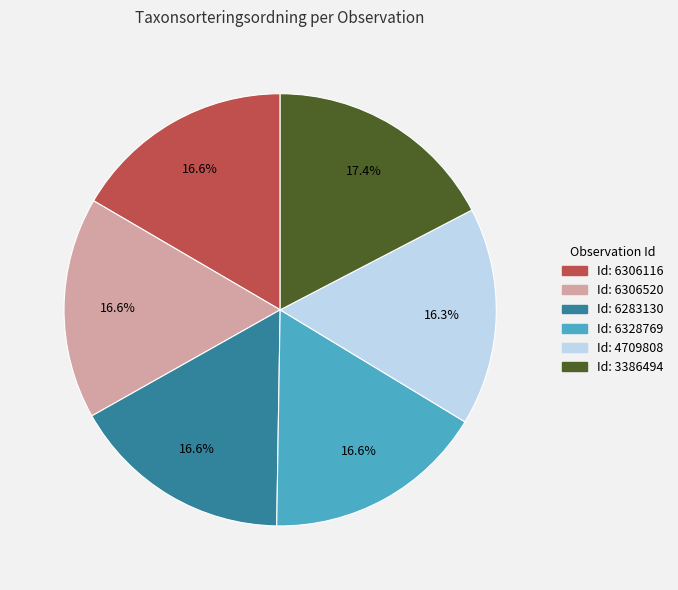

Does Id: 4709808 represent more than half of the total?

No